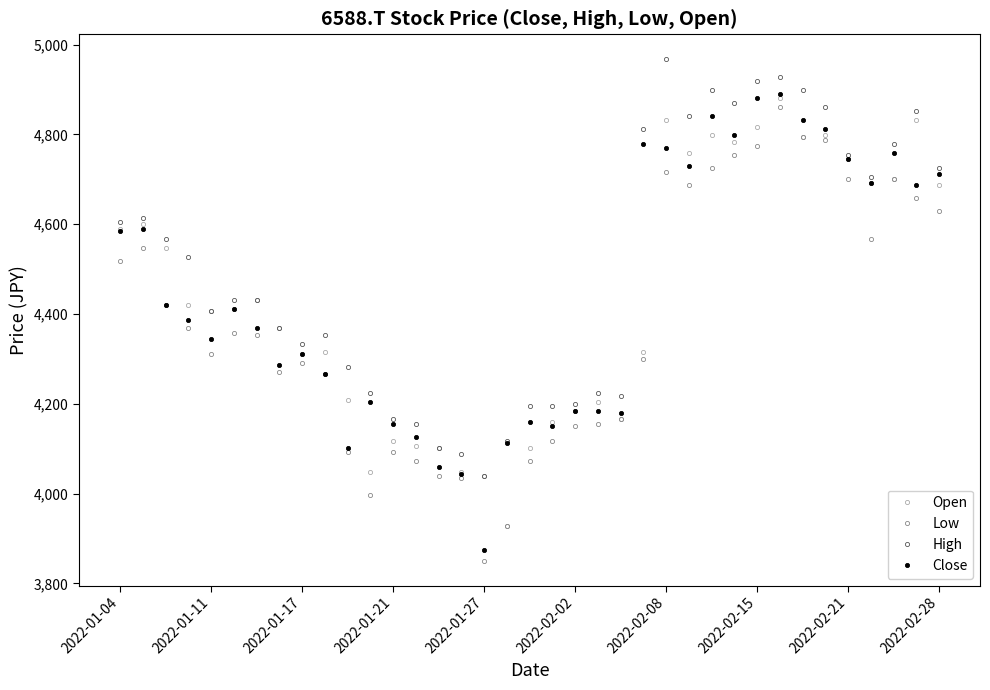

What is the greatest value displayed?

4967.1